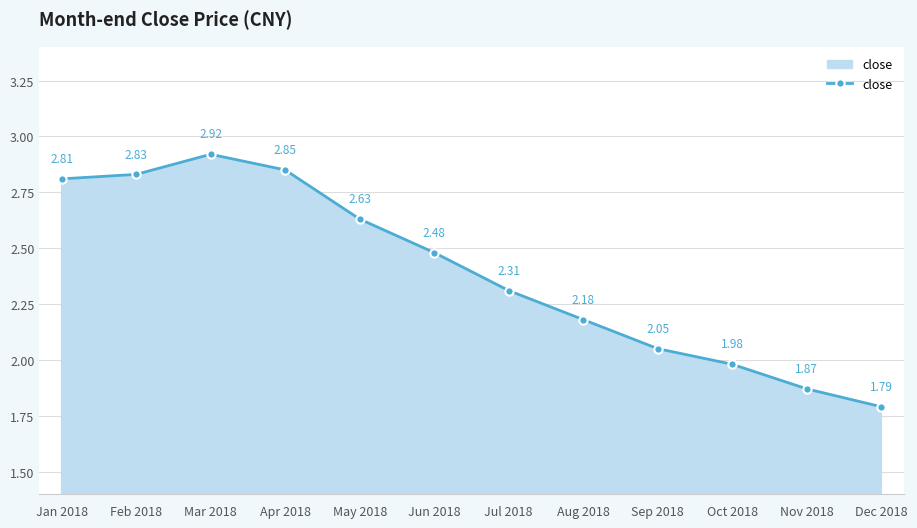

True or false: there are more than 2 points higher than both neighbors.

False